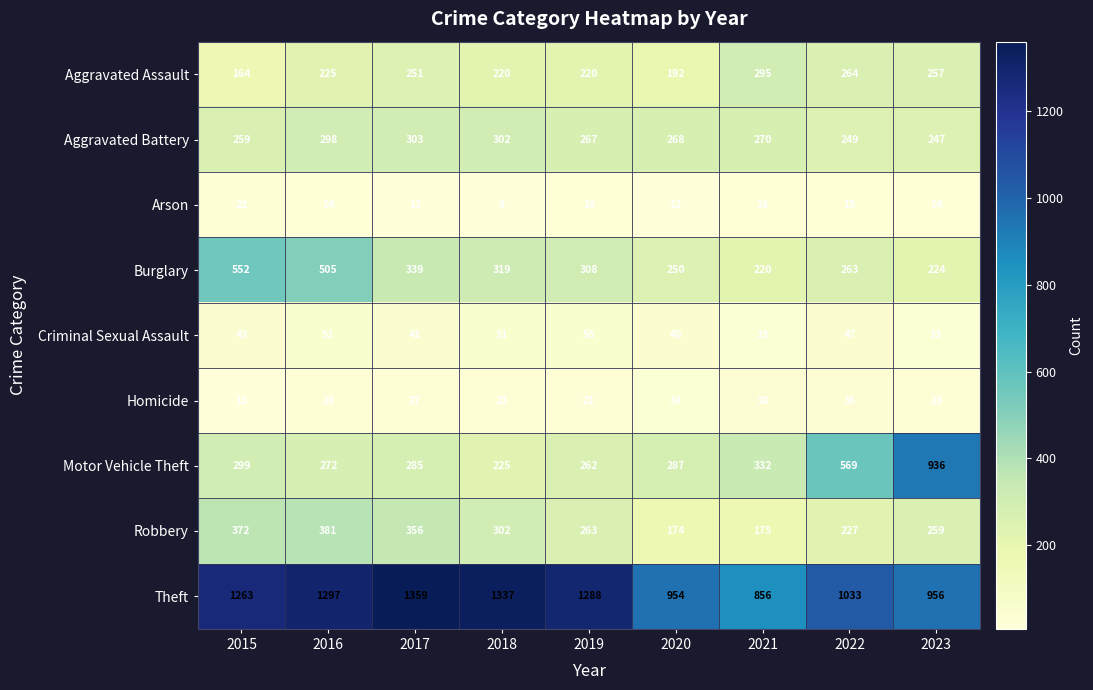

At which label does Motor Vehicle Theft first exceed 287?

2015